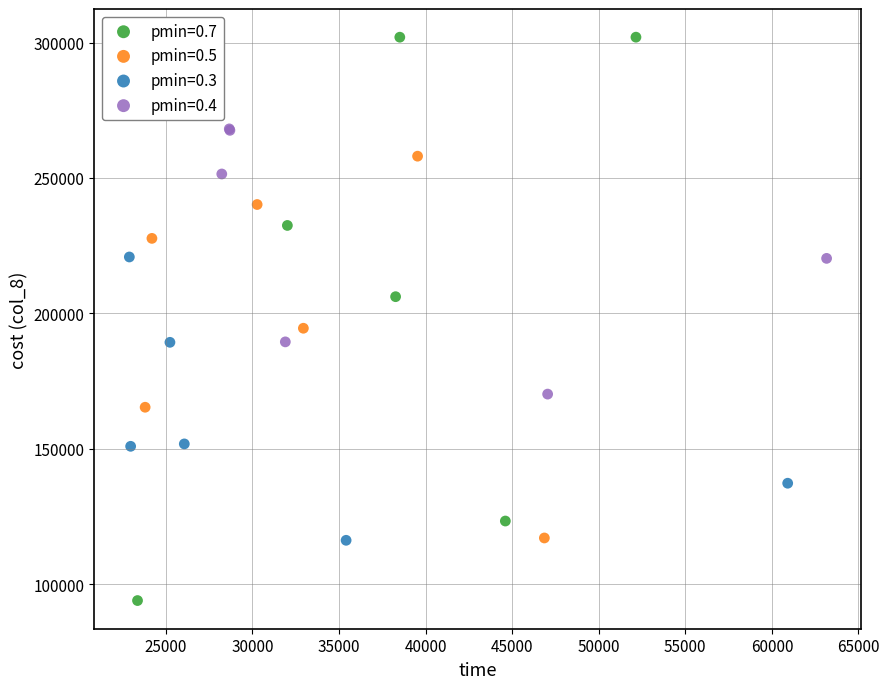

What are all the series names shown in the legend?

pmin=0.7, pmin=0.5, pmin=0.3, pmin=0.4